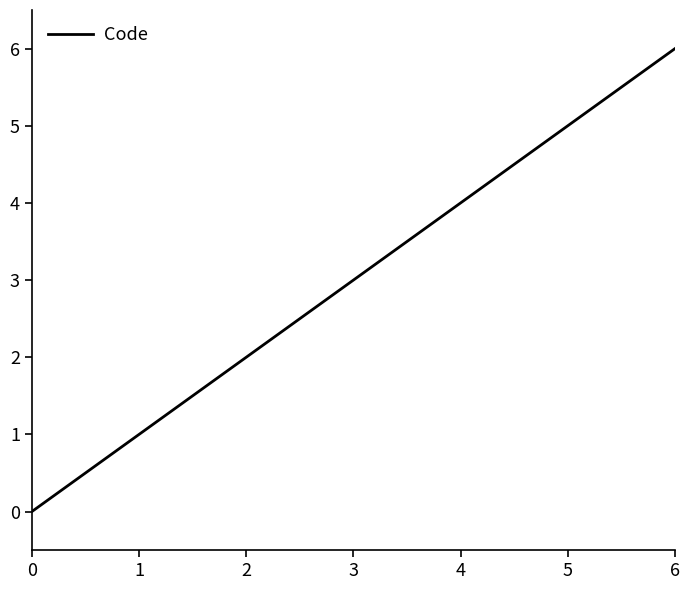

Is it true that the value at 4 is 1?

False